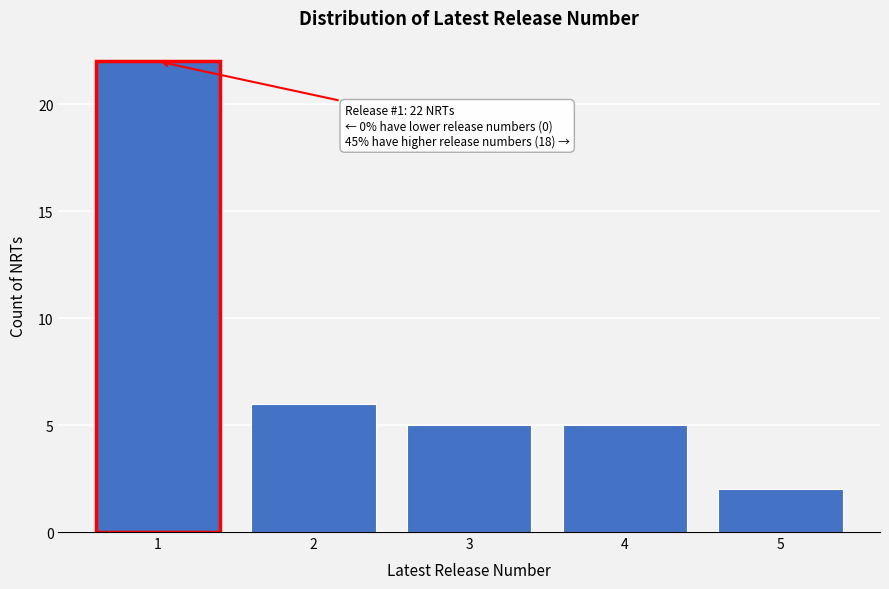

Reading left to right, what are all the values shown in this chart?

22	6	5	5	2